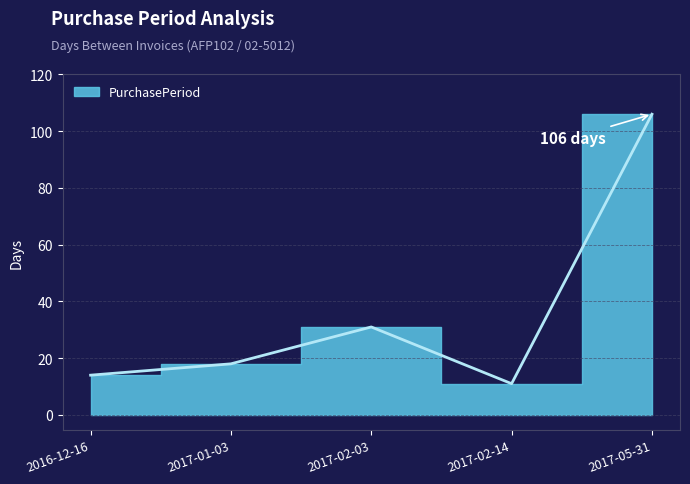

Rank the categories by value from lowest to highest.

2017-02-14, 2016-12-16, 2017-01-03, 2017-02-03, 2017-05-31